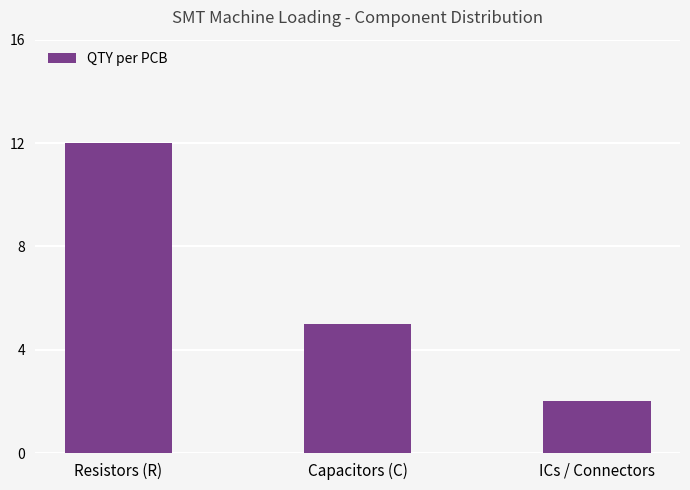

What is the maximum value shown in the chart?

12